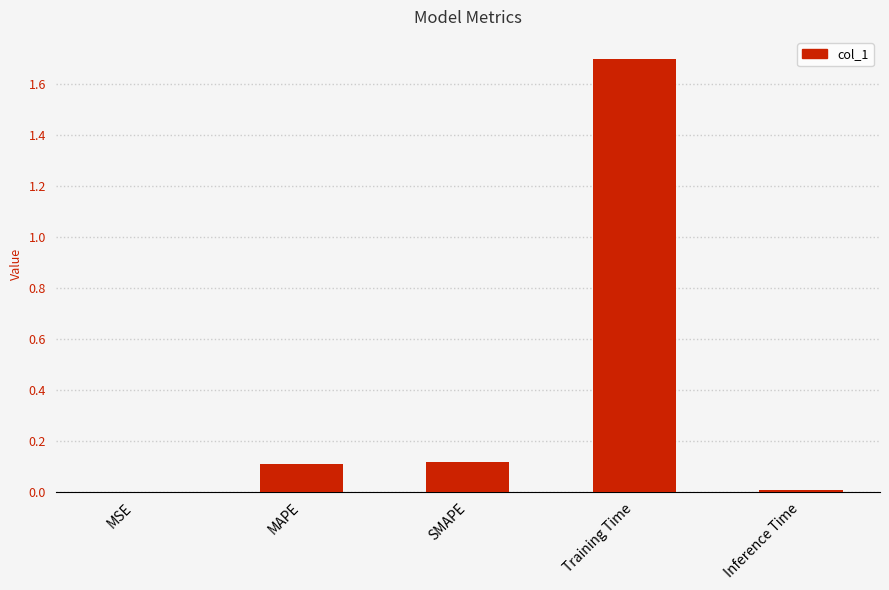

How many series are shown in this chart?

1